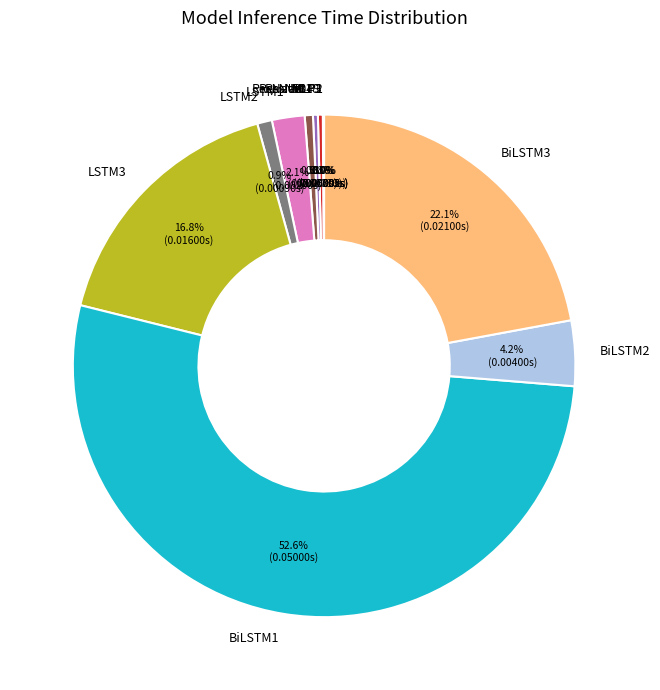

Is there any slice that represents more than half of the pie?

Yes